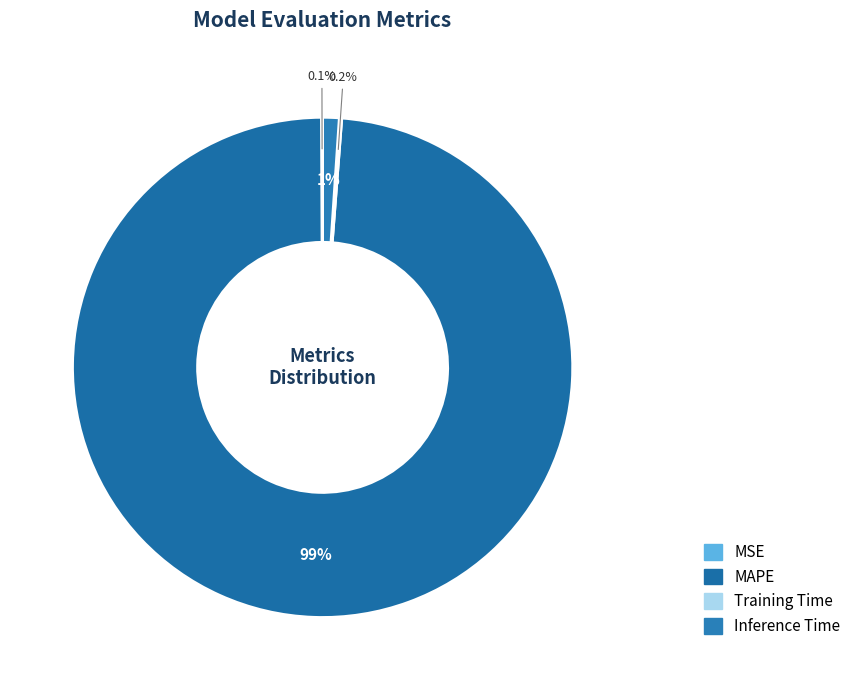

To the nearest percent, what is the average slice percentage?

25%